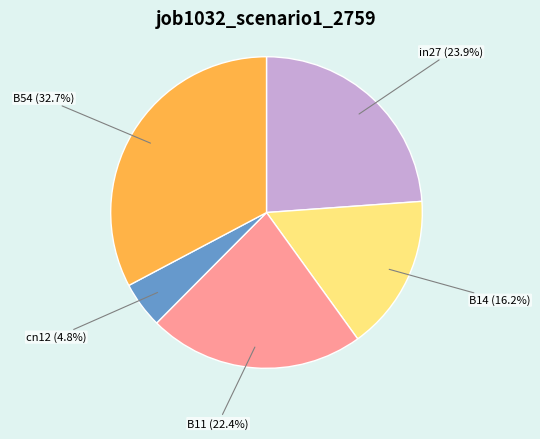

To the nearest percent, what is the difference between the largest and smallest slice percentages?

28%